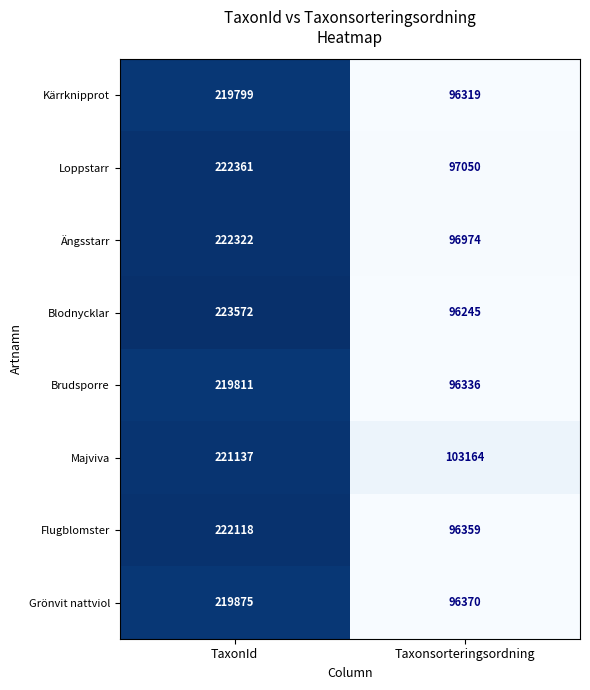

Reading right to left, list all the values displayed in this chart.

Kärrknipprot: Taxonsorteringsordning=96319	TaxonId=219799
Loppstarr: Taxonsorteringsordning=97050	TaxonId=222361
Ängsstarr: Taxonsorteringsordning=96974	TaxonId=222322
Blodnycklar: Taxonsorteringsordning=96245	TaxonId=223572
Brudsporre: Taxonsorteringsordning=96336	TaxonId=219811
Majviva: Taxonsorteringsordning=103164	TaxonId=221137
Flugblomster: Taxonsorteringsordning=96359	TaxonId=222118
Grönvit nattviol: Taxonsorteringsordning=96370	TaxonId=219875